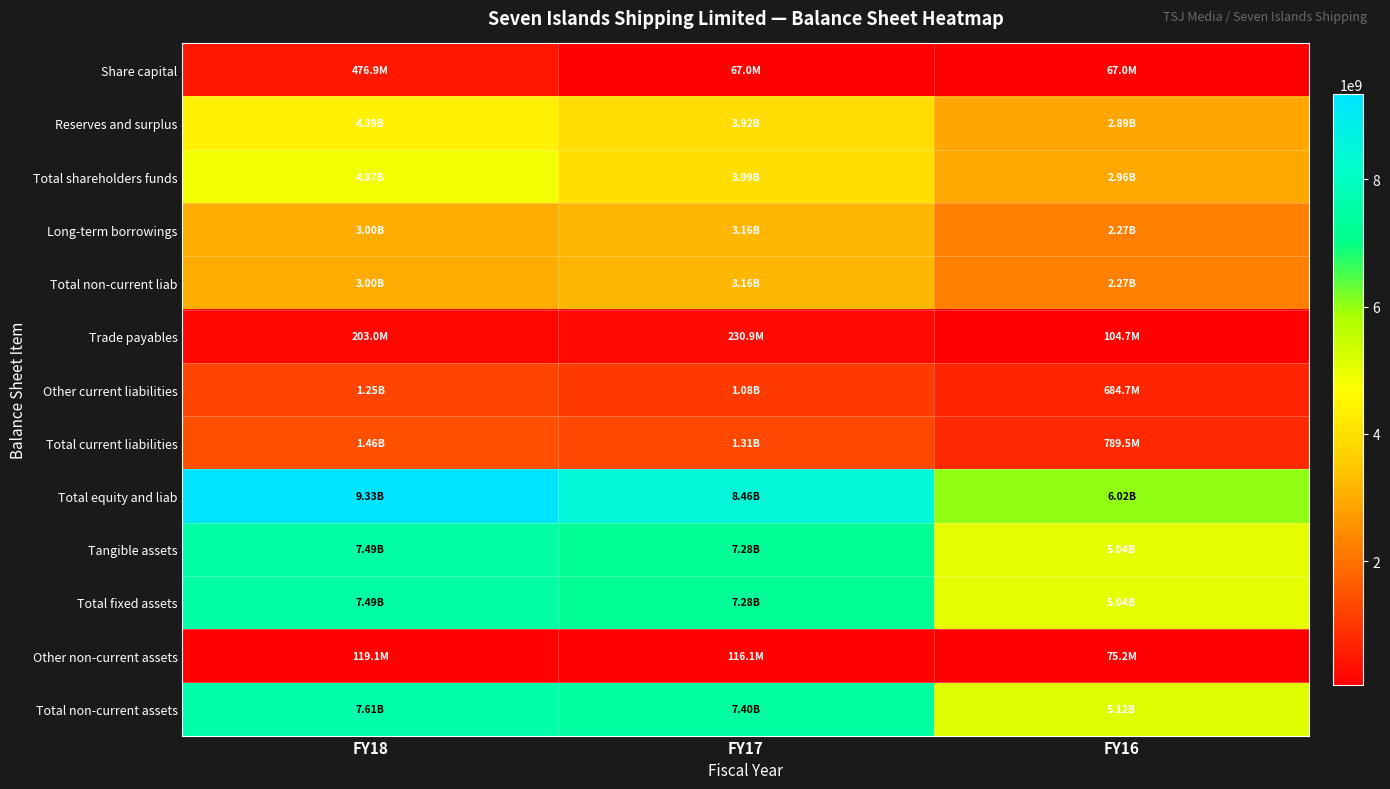

Reading left to right, extract all data points from this chart.

Share capital: FY18=476900000	FY17=67000000	FY16=67000000
Reserves and surplus: FY18=4389300000	FY17=3920000000	FY16=2891700000
Total shareholders funds: FY18=4866200000	FY17=3987000000	FY16=2958700000
Long-term borrowings: FY18=3003000000	FY17=3160600000	FY16=2267600000
Total non-current liab: FY18=3003000000	FY17=3160600000	FY16=2269400000
Trade payables: FY18=203000000	FY17=230900000	FY16=104700000
Other current liabilities: FY18=1251200000	FY17=1080800000	FY16=684700000
Total current liabilities: FY18=1458200000	FY17=1314200000	FY16=789500000
Total equity and liab: FY18=9327400000	FY17=8461800000	FY16=6017600000
Tangible assets: FY18=7486200000	FY17=7278900000	FY16=5041100000
Total fixed assets: FY18=7488800000	FY17=7280700000	FY16=5042500000
Other non-current assets: FY18=119100000	FY17=116100000	FY16=75200000
Total non-current assets: FY18=7607900000	FY17=7396800000	FY16=5117700000